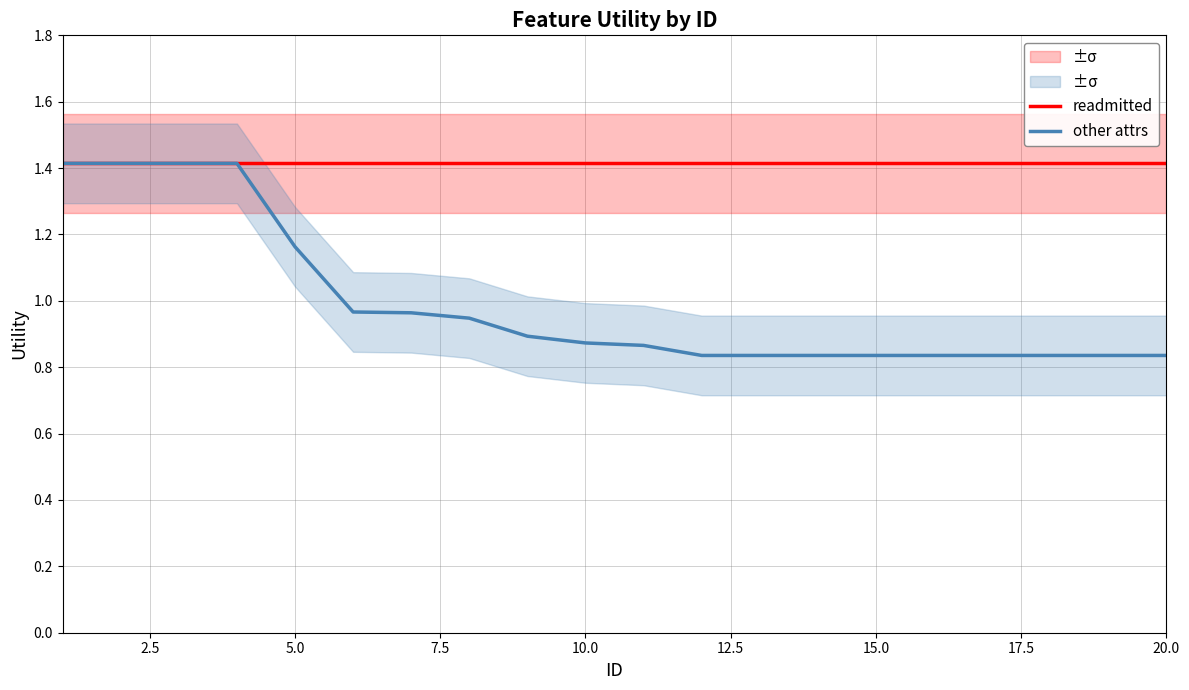

What is the highest value of the other attrs series?

1.4